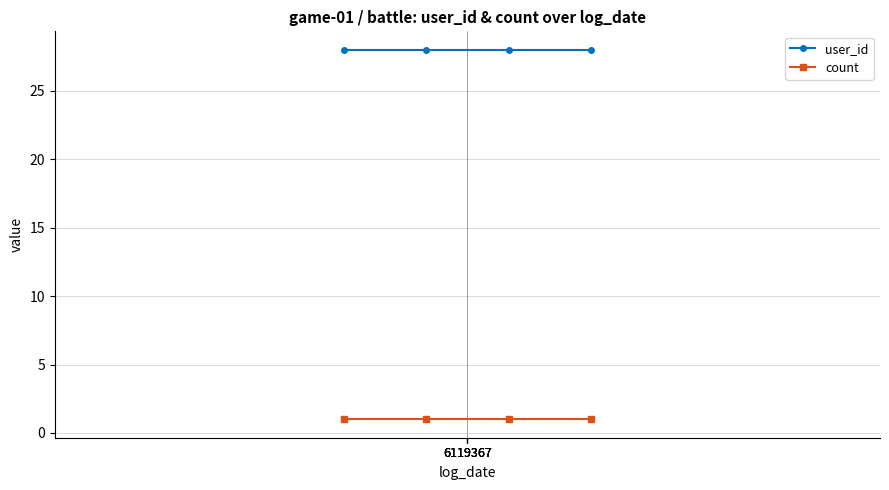

How many categories are shown in the chart?

4